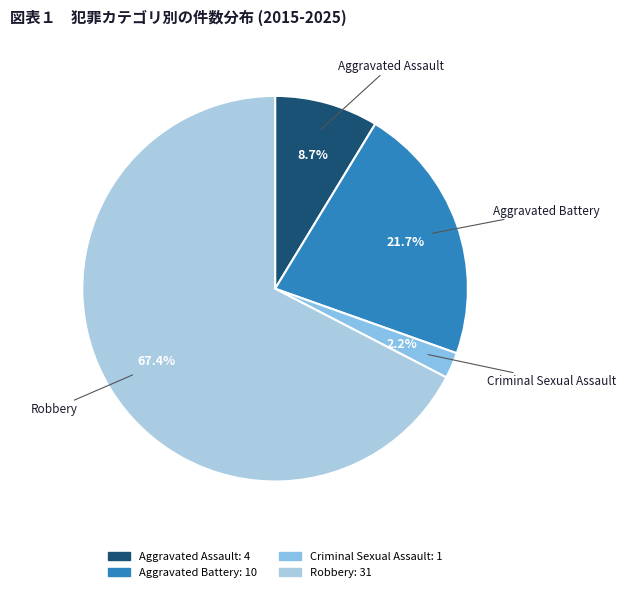

Is there a majority slice in this chart?

Yes